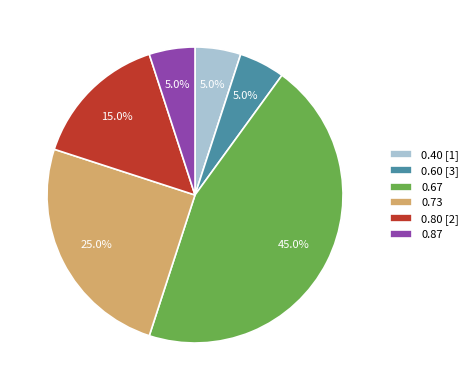

What percentage is NOT represented by 0.87?

95.0%